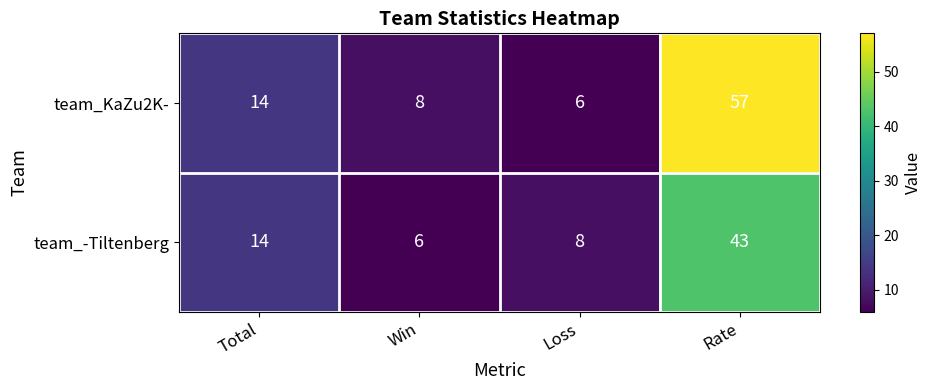

The value of team_KaZu2K- at Rate is 35. True or false?

False